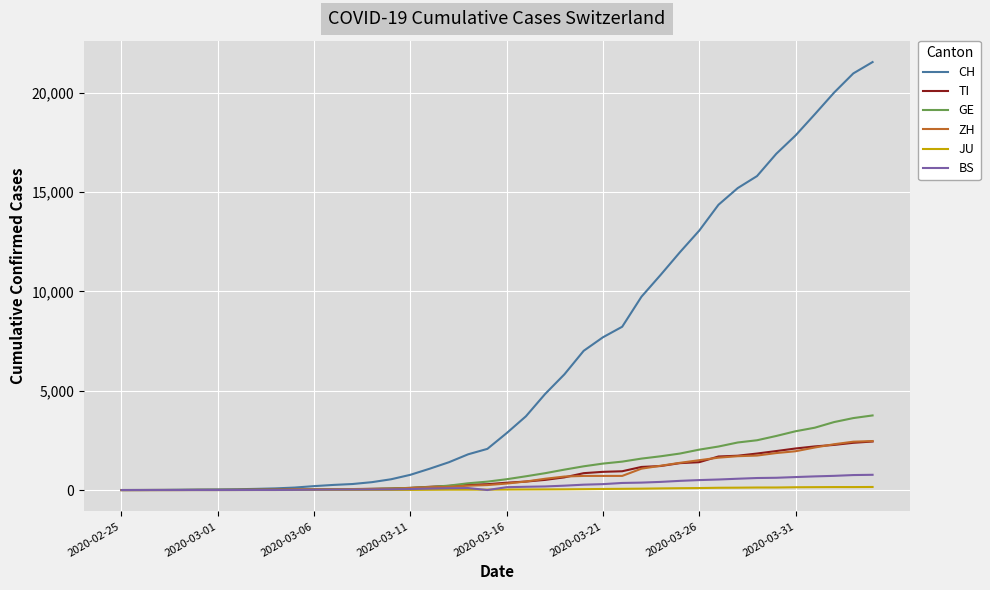

Which series has the largest range (max minus min)?

CH